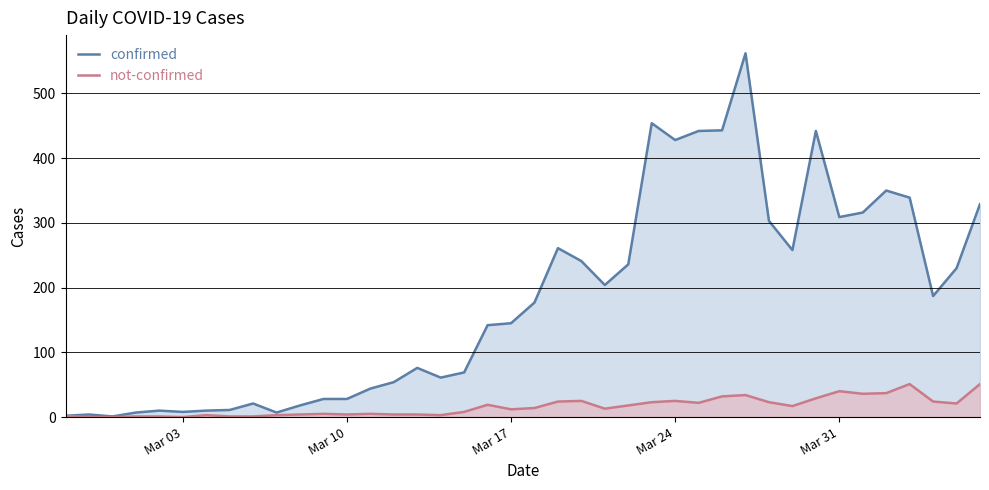

Which series has the largest total across all categories?

confirmed